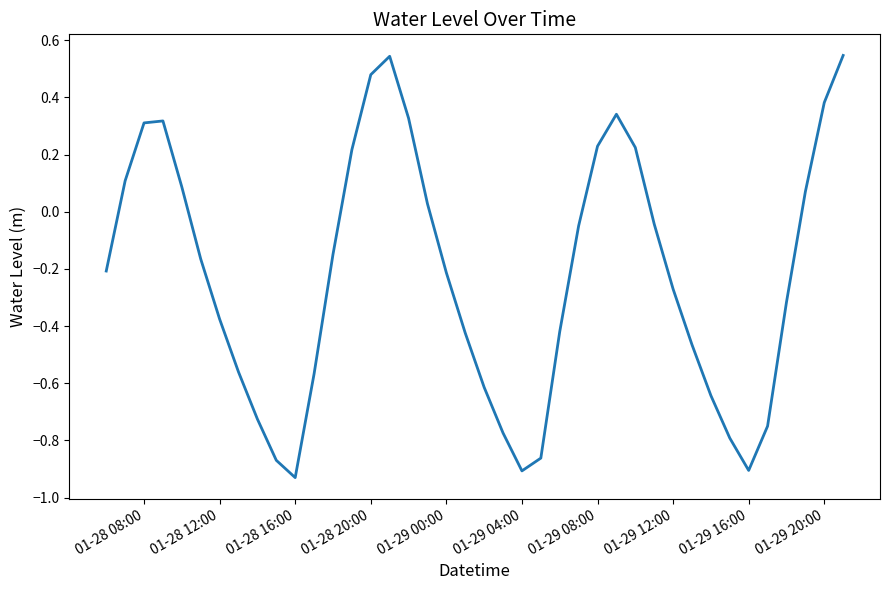

What is the difference between the maximum and minimum values?

1.5